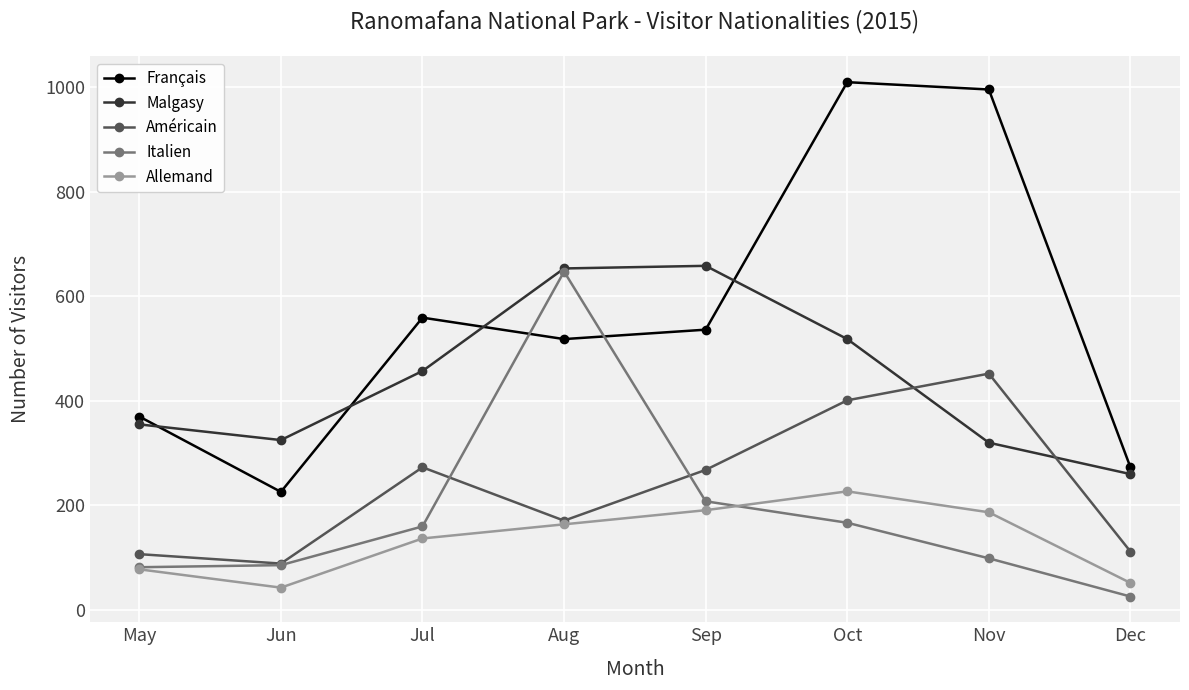

How many data points does each series have?

8